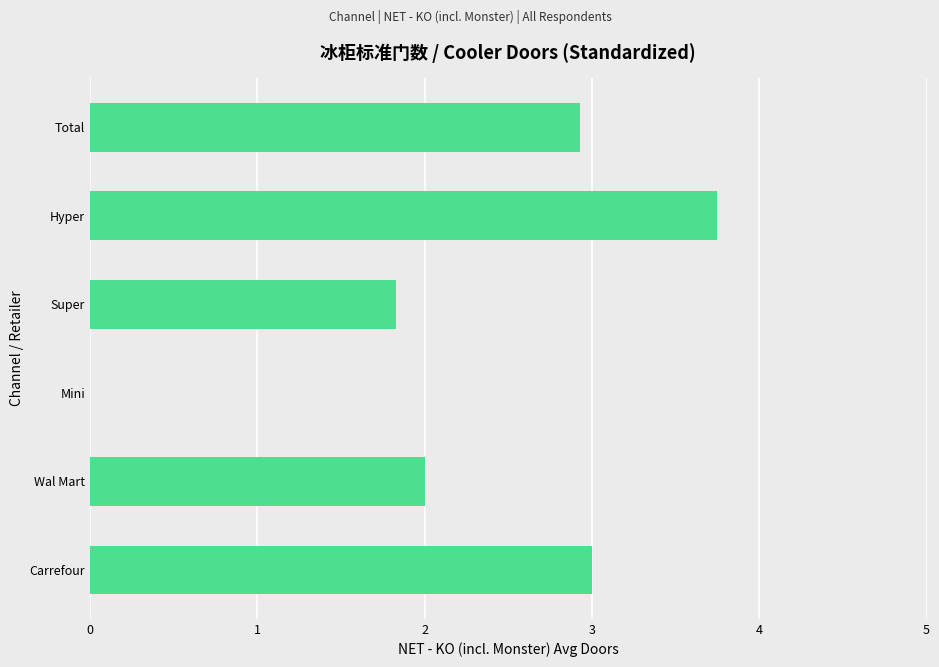

At which label is the value closest to 1?

Super